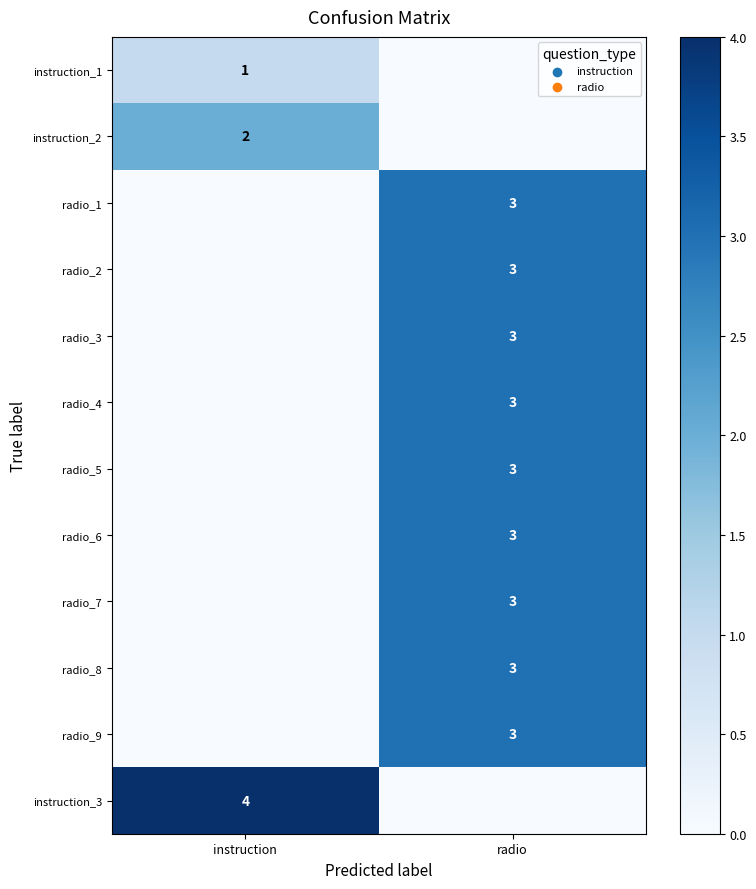

The radio_7 series shows 5 at radio. True or false?

False